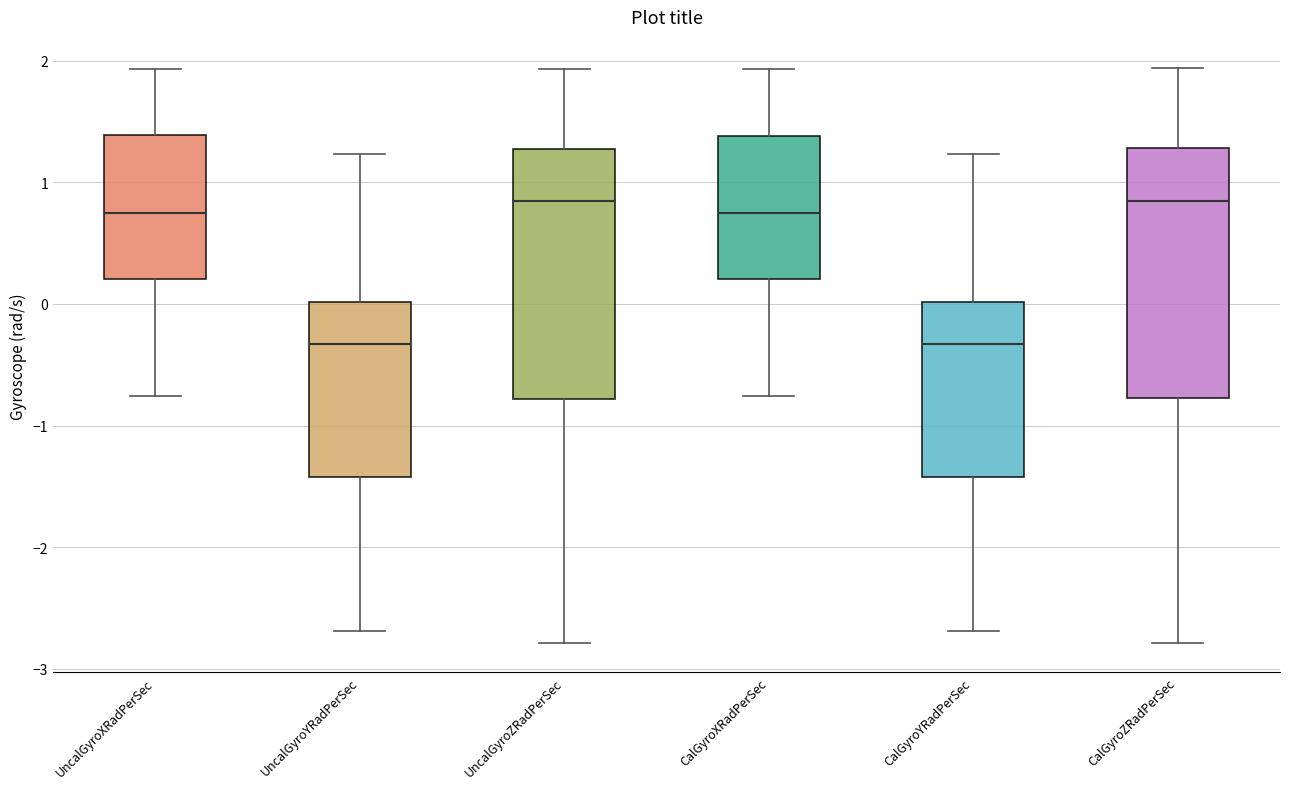

Reading left to right, transcribe this box plot: for each box, give where its median line is, the range the box spans, and where its two whiskers end, as read against the y-axis. The values are not printed on the chart, so give them approximately, as read against the axis.

UncalGyroXRadPerSec: median 0.7, box 0.2 to 1.4, whiskers -0.8 to 1.9
UncalGyroYRadPerSec: median -0.3, box -1.4 to 0.0, whiskers -2.7 to 1.2
UncalGyroZRadPerSec: median 0.8, box -0.8 to 1.3, whiskers -2.8 to 1.9
CalGyroXRadPerSec: median 0.7, box 0.2 to 1.4, whiskers -0.8 to 1.9
CalGyroYRadPerSec: median -0.3, box -1.4 to 0.0, whiskers -2.7 to 1.2
CalGyroZRadPerSec: median 0.8, box -0.8 to 1.3, whiskers -2.8 to 1.9